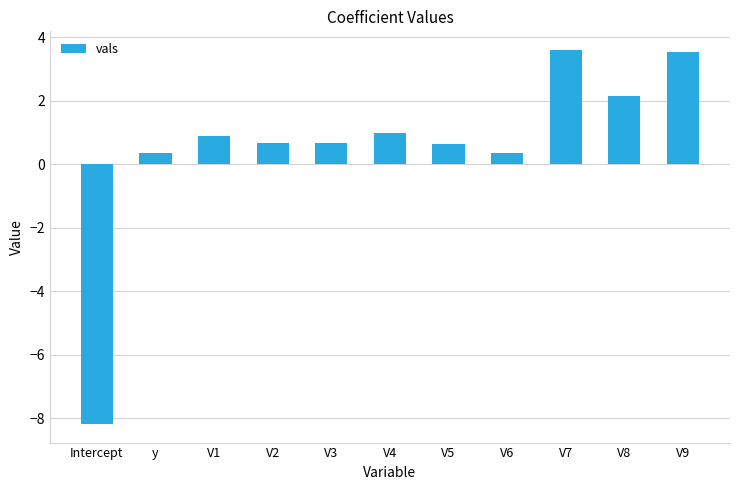

What is the smallest value displayed?

-8.2